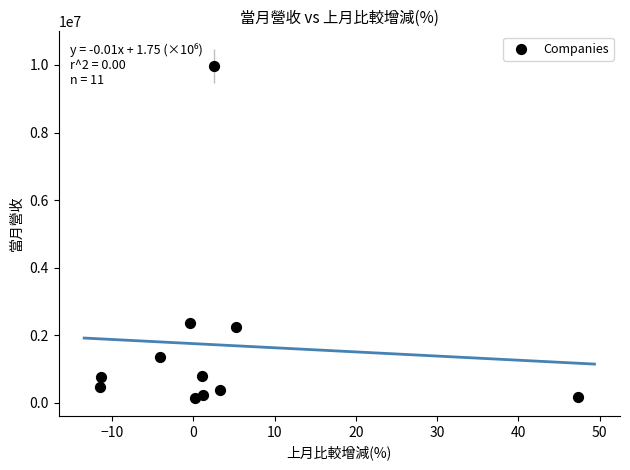

What is the range of Y values (max minus min)?

9846275